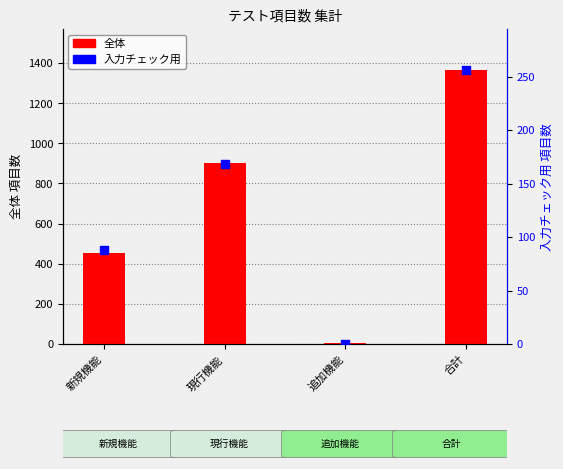

What is the total value across all series at 新規機能?

543